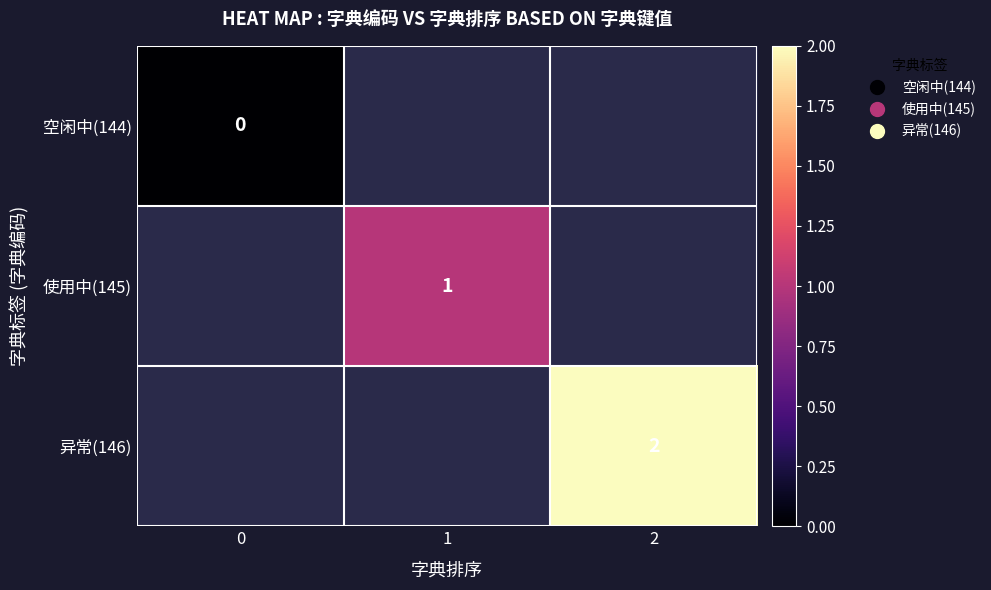

True or false: 异常(146) has a value of 2 at 2.

True